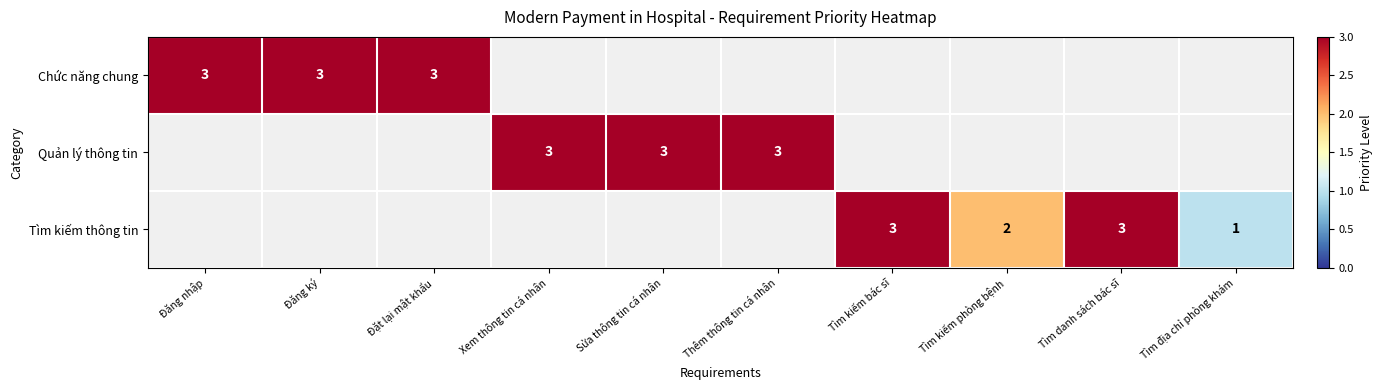

True or false: Quản lý thông tin has a value of 5 at Xem thông tin cá nhân.

False